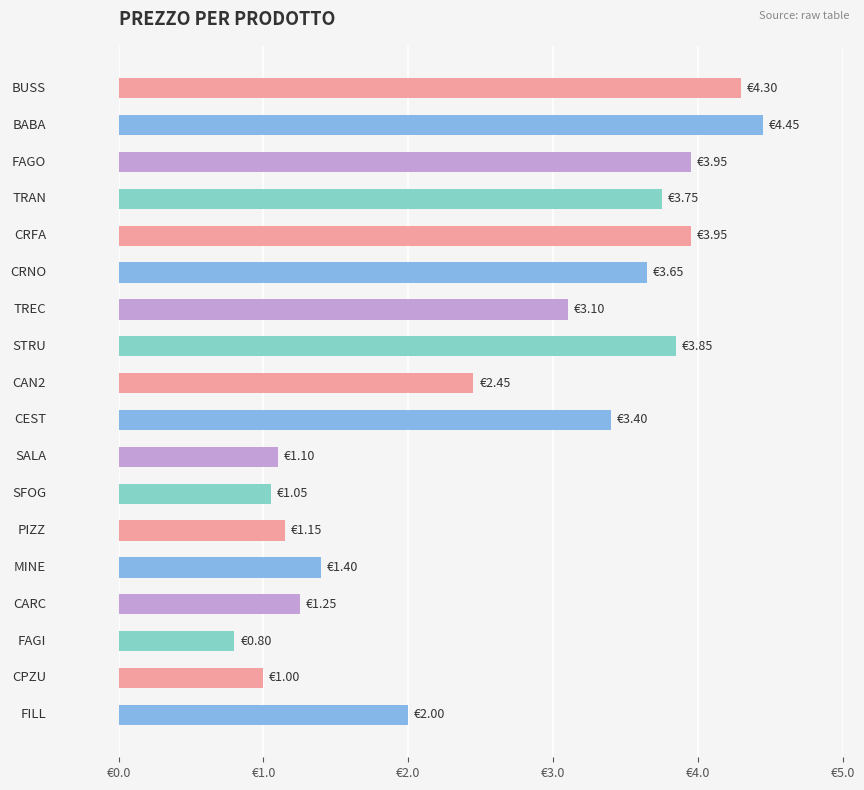

Does the chart contain any negative values?

No